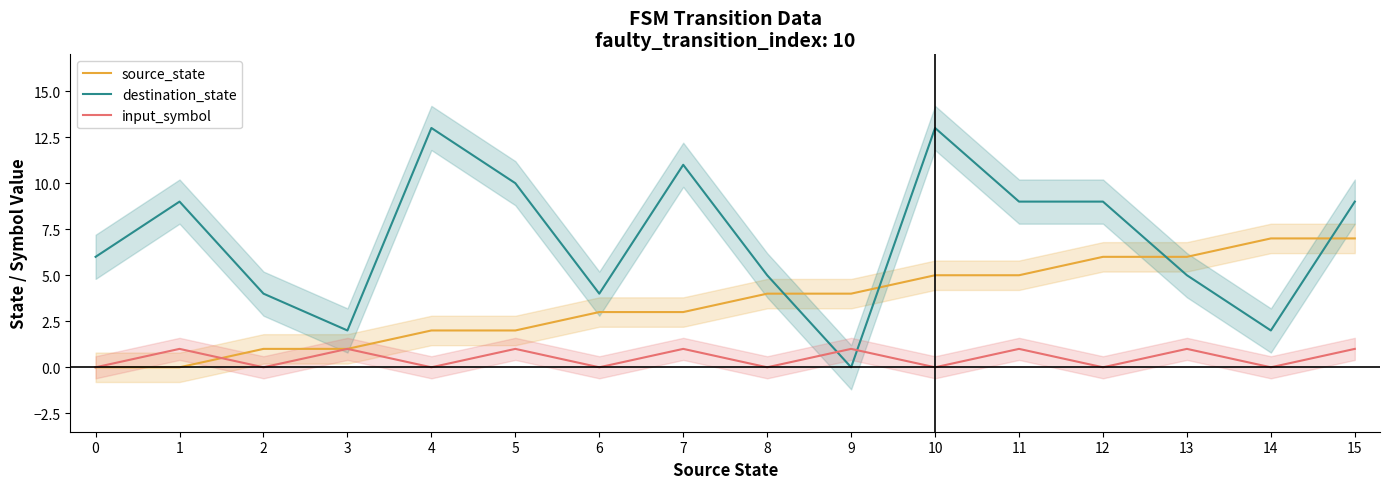

What is the value of the input_symbol point at the 6th from the left?

1